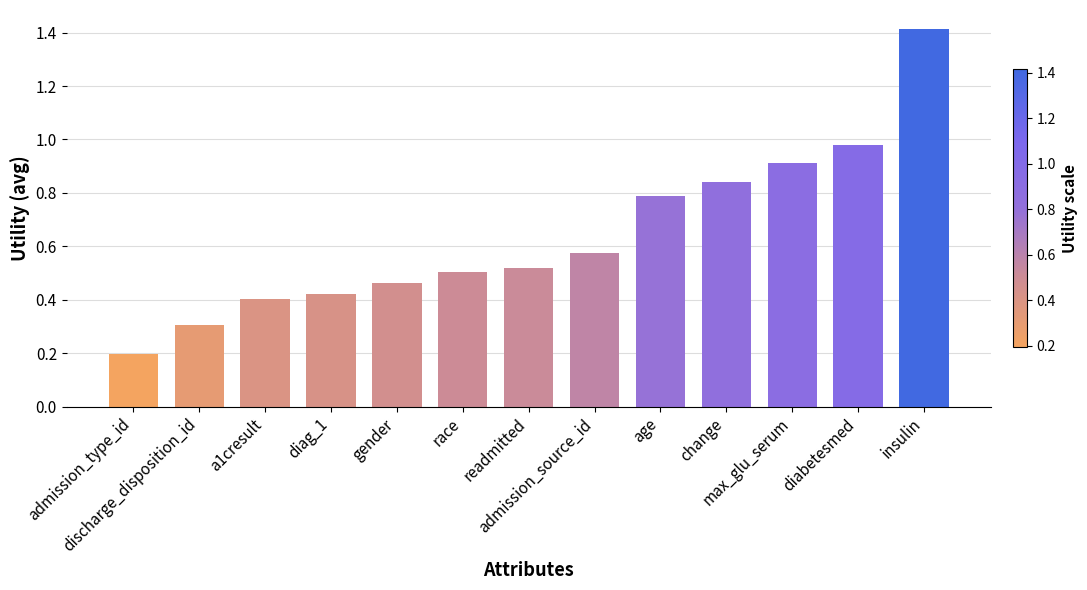

At which category does the chart reach its minimum across all series?

admission_type_id